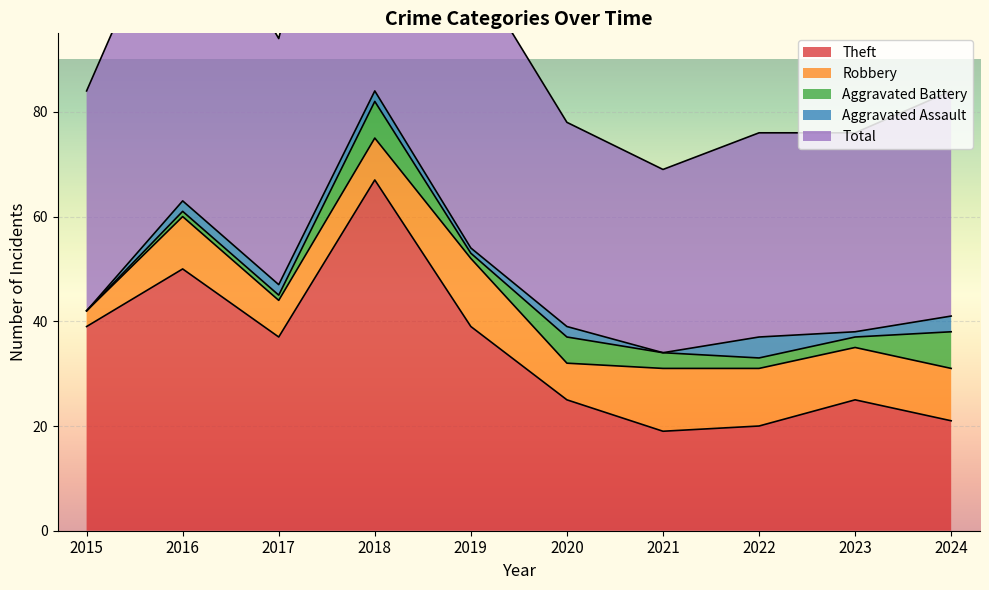

How many interior local peaks does the Total series have?

3